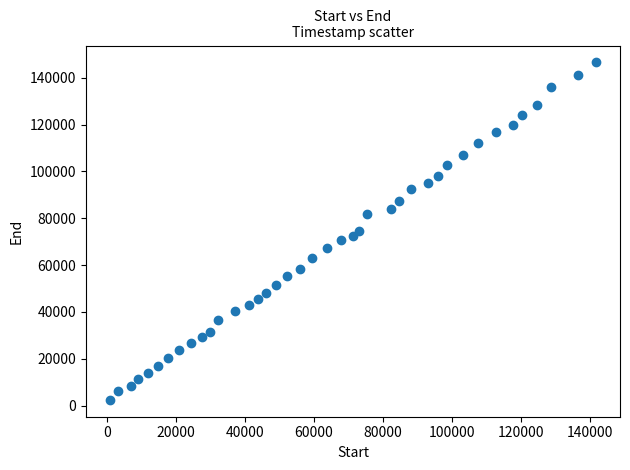

What is the range of X values (max minus min)?

140900